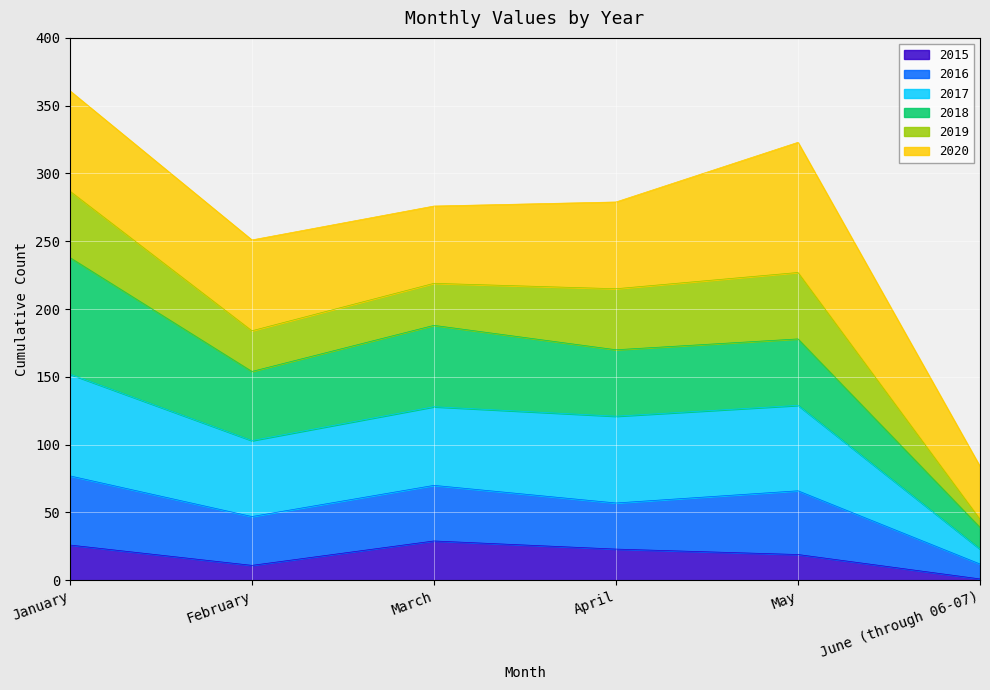

Which category has the lowest value in the 2015 series?

June (through 06-07)